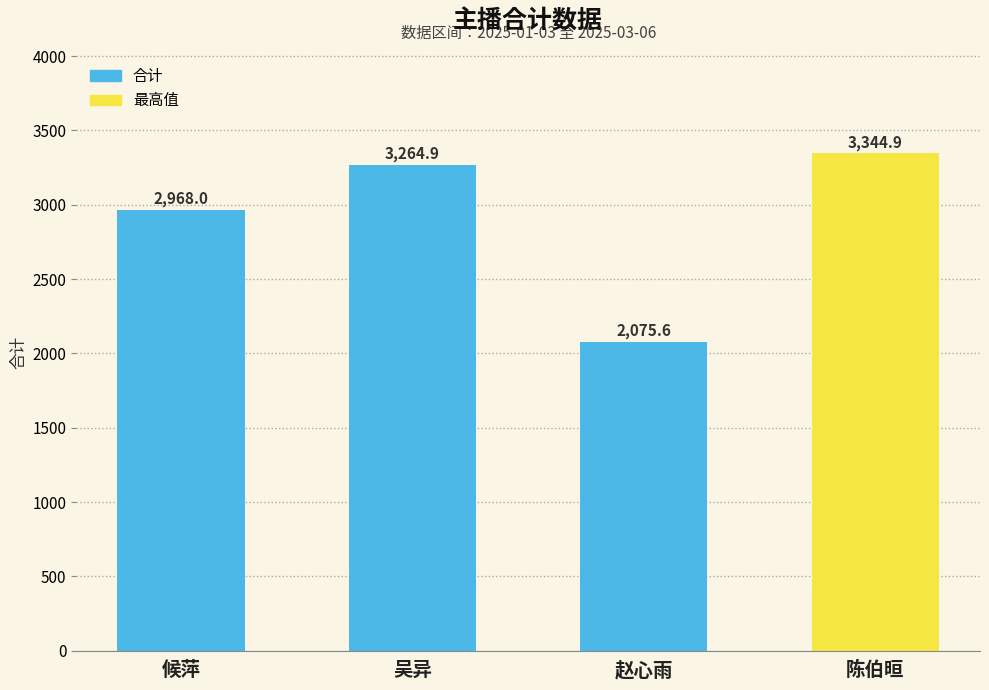

How many distinct data groups are displayed?

1